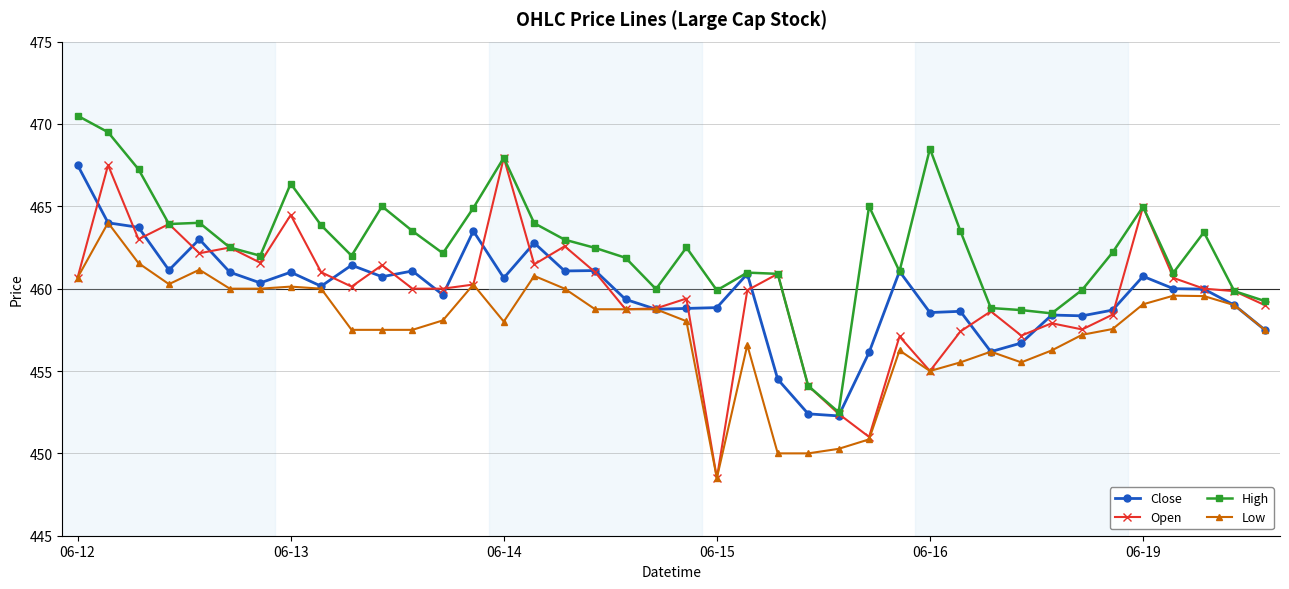

Which series has the largest range (max minus min)?

Open